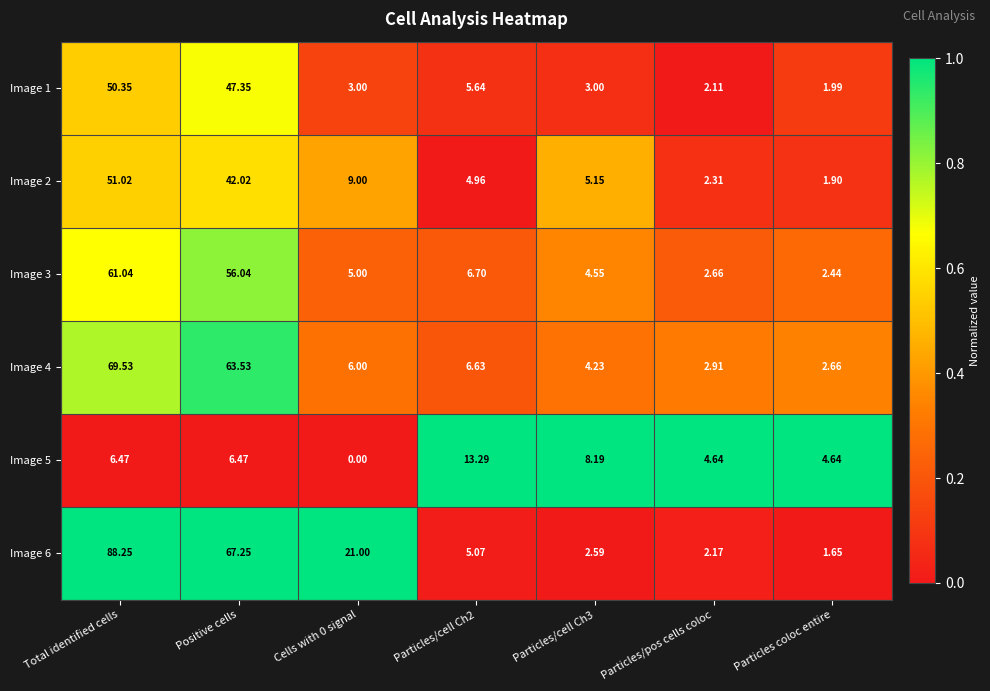

Is the value of Image 4 at Total identified cells greater than the value of Image 1 at Particles coloc entire?

Yes